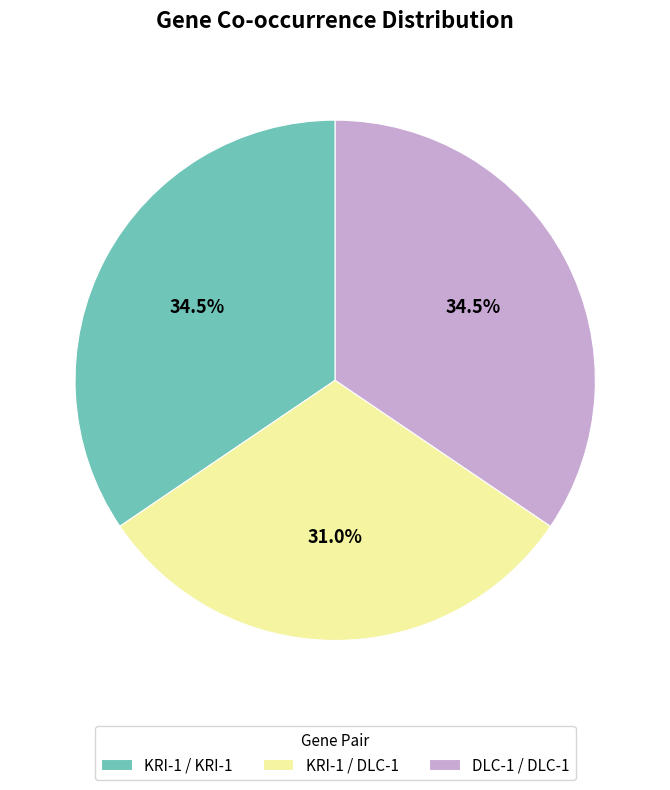

Which slice is the smallest?

KRI-1 / DLC-1